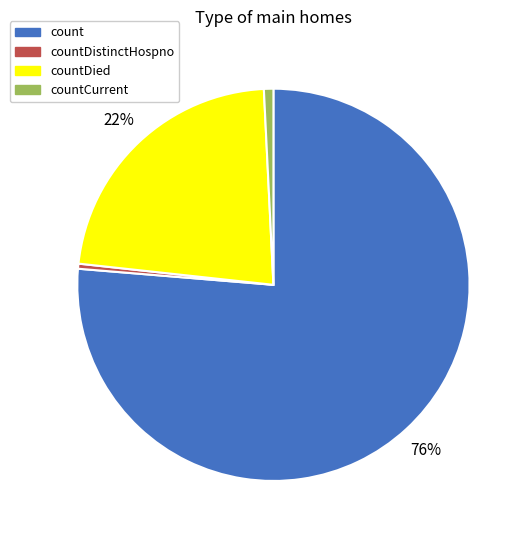

Which slice represents more than half of the pie?

count